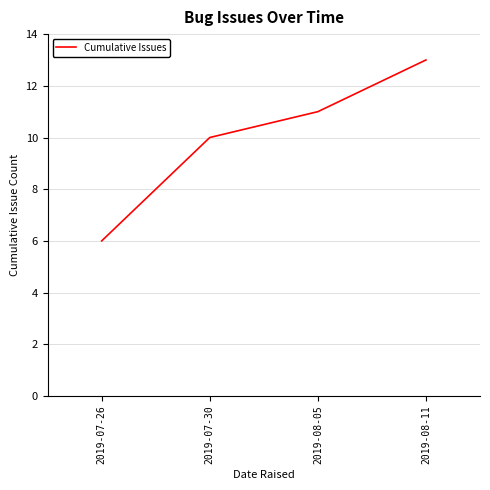

How many series are shown in this chart?

1